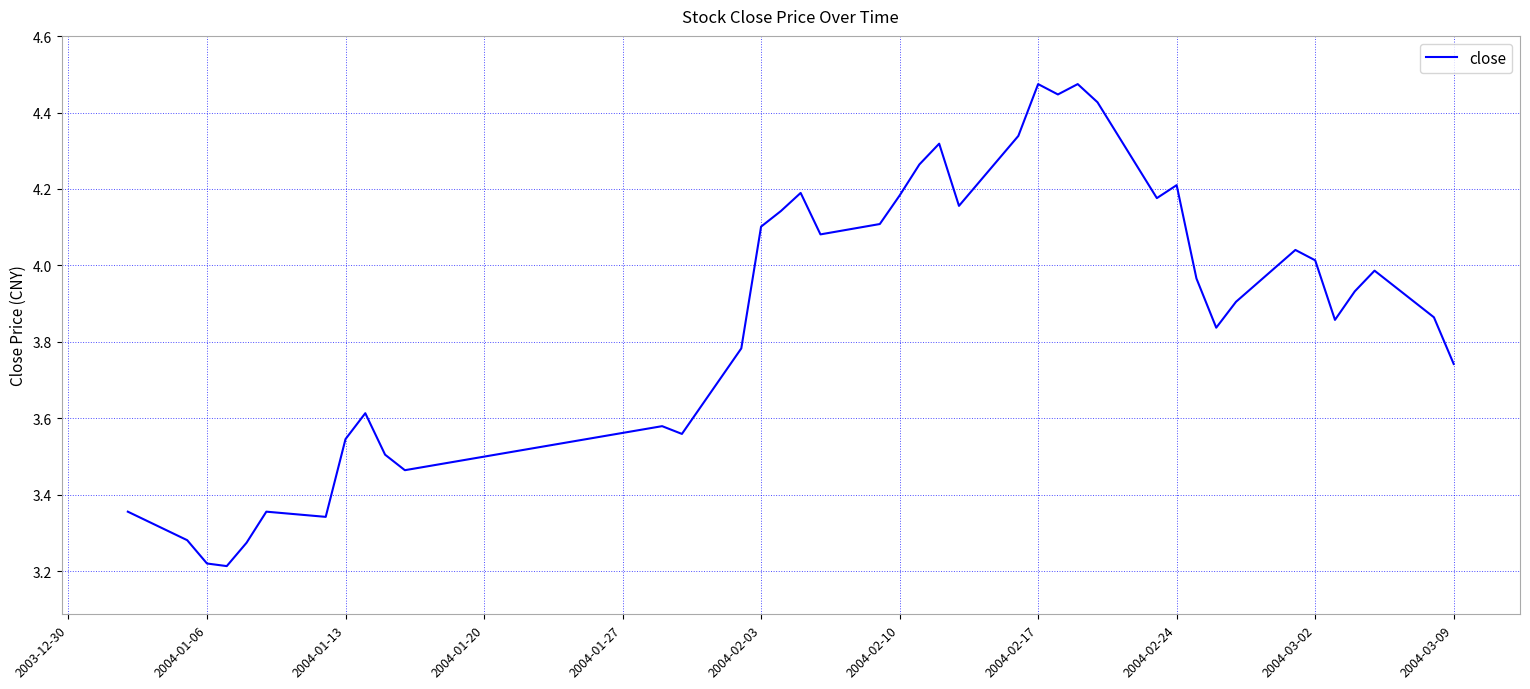

What is the difference between the maximum and minimum values?

1.3